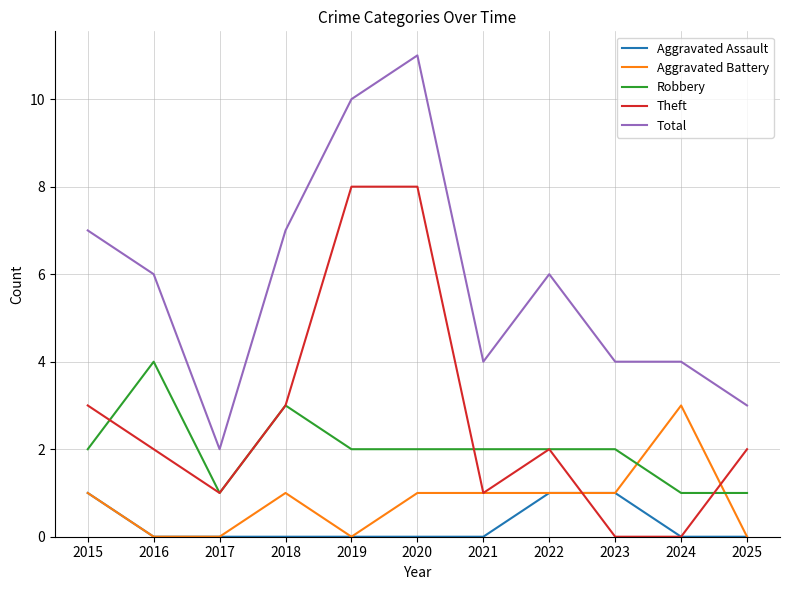

True or false: Aggravated Assault and Total cross at least once.

False